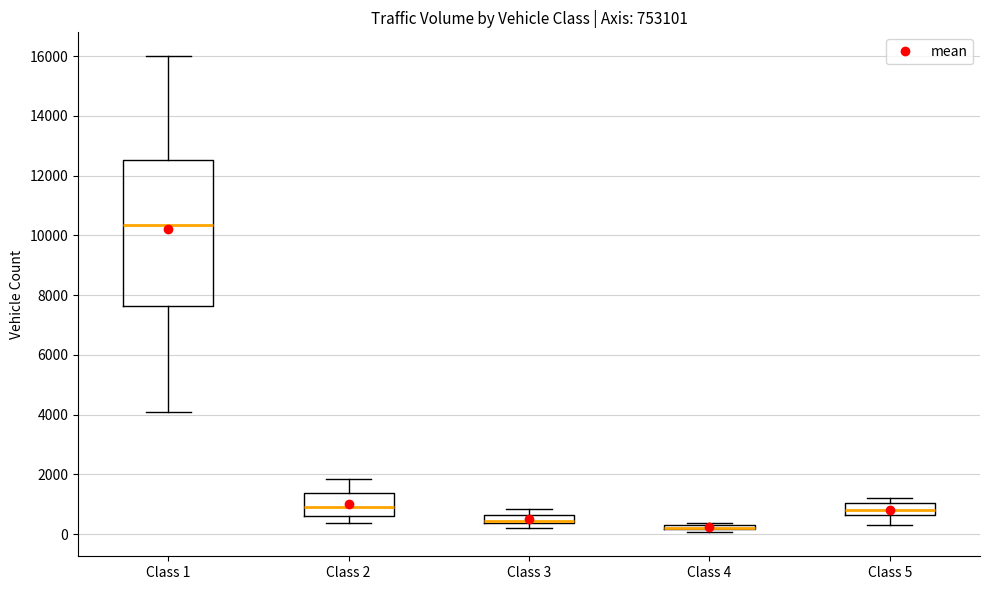

Which box is the tallest, from its lower edge to its upper edge?

Class 1